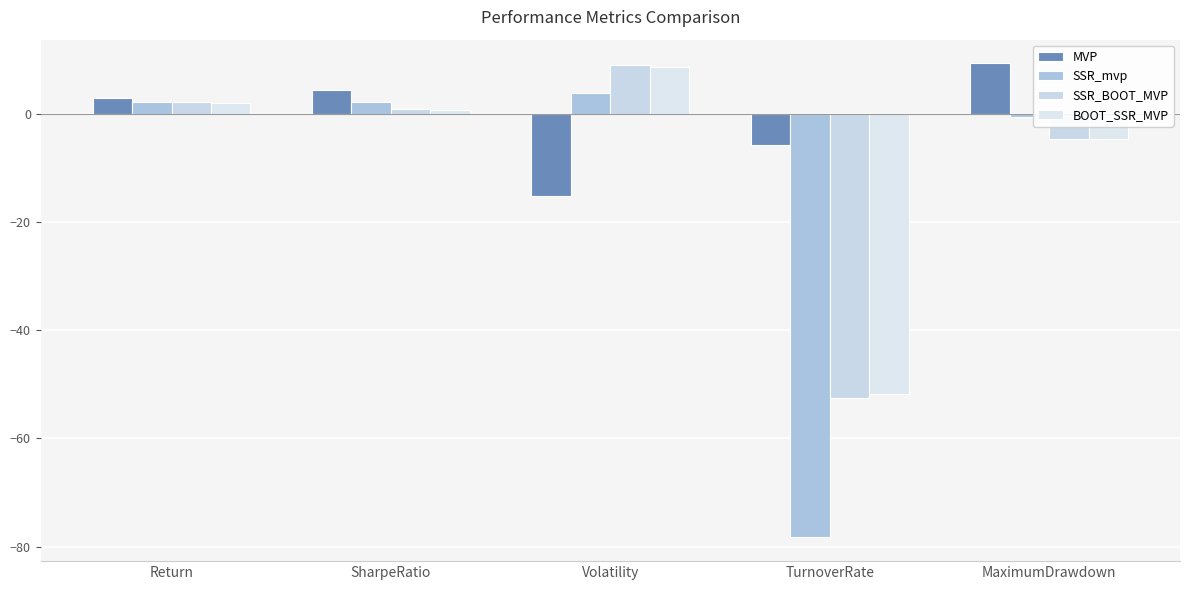

Which series has the widest spread of values?

SSR_mvp